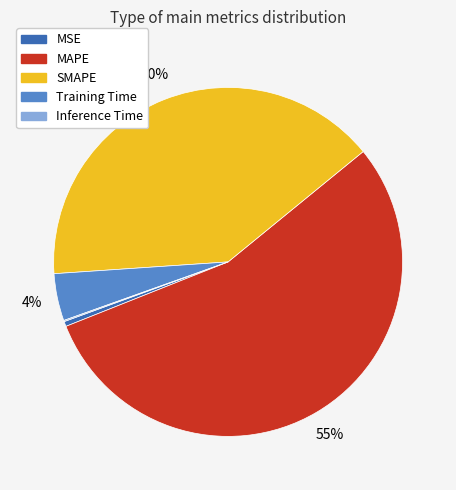

The MSE slice represents 0% of the pie. True or false?

True